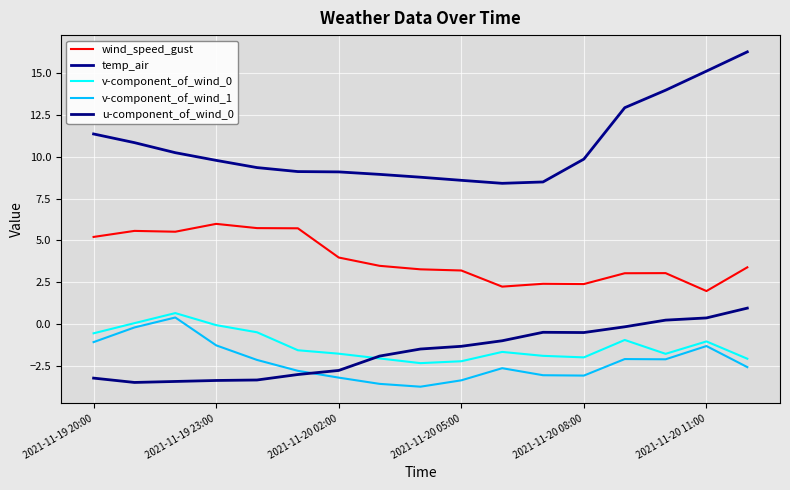

Is this an area chart (filled region under the line)?

No